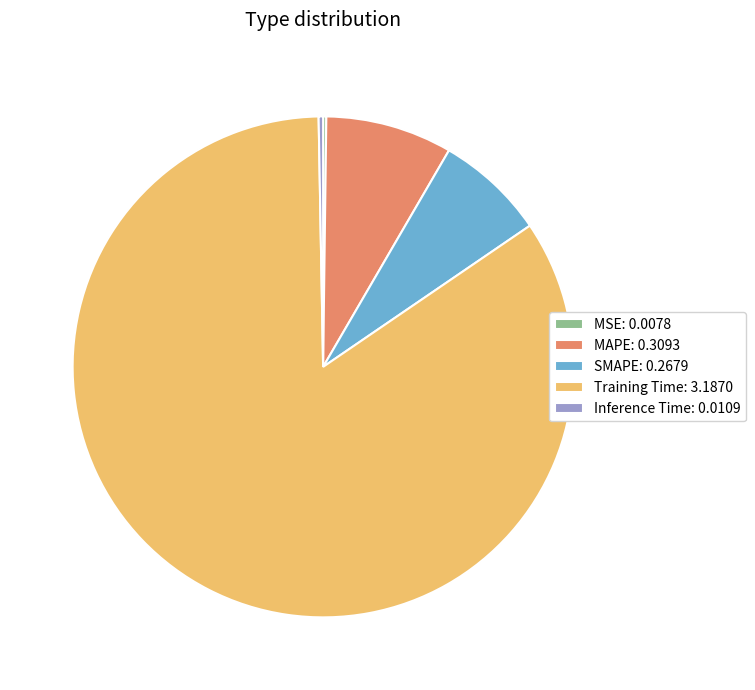

Do MAPE: 0.3093 and Training Time: 3.1870 together represent more than half of the pie?

Yes